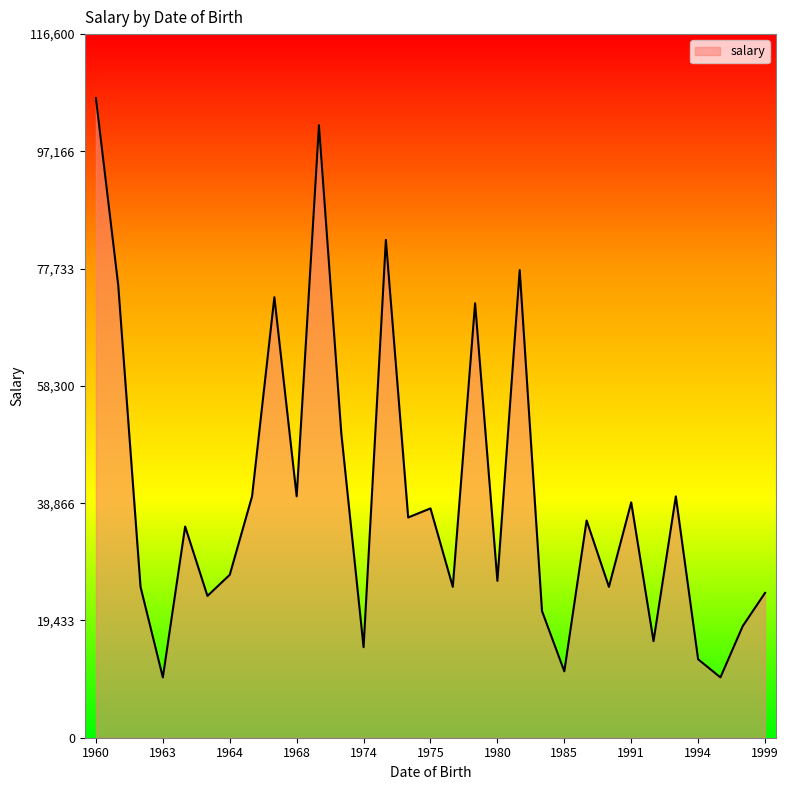

What is the difference between the maximum and minimum values?

96000